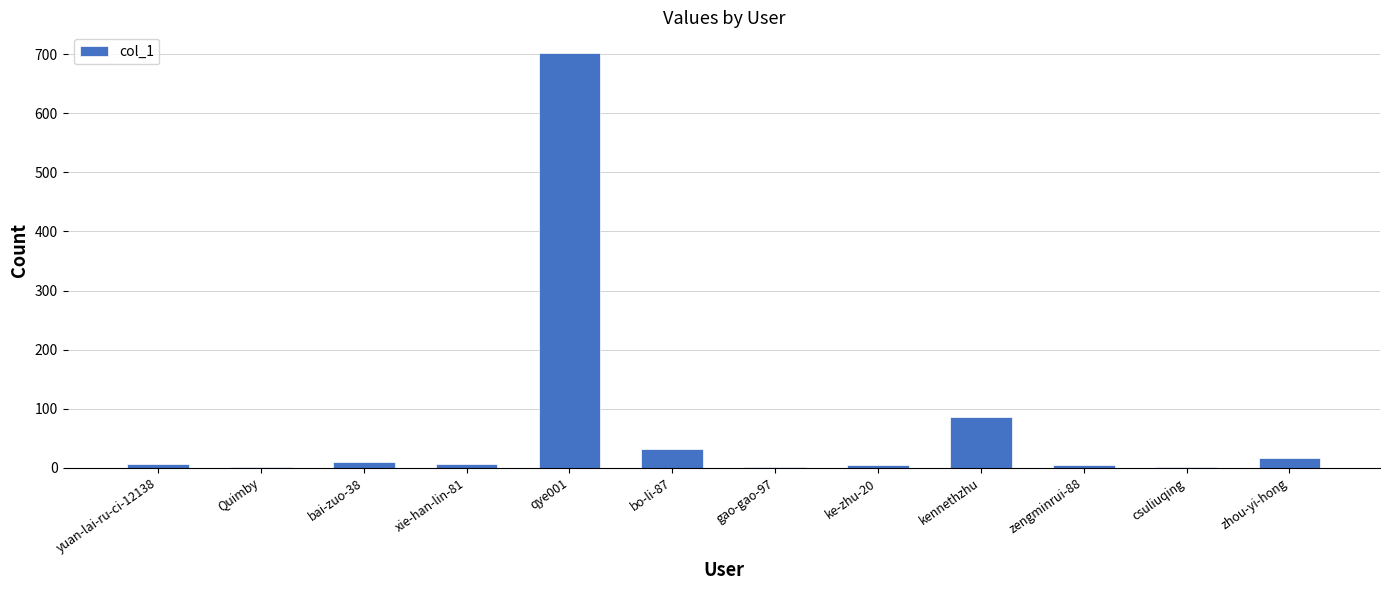

Count the number of categories in the chart.

12